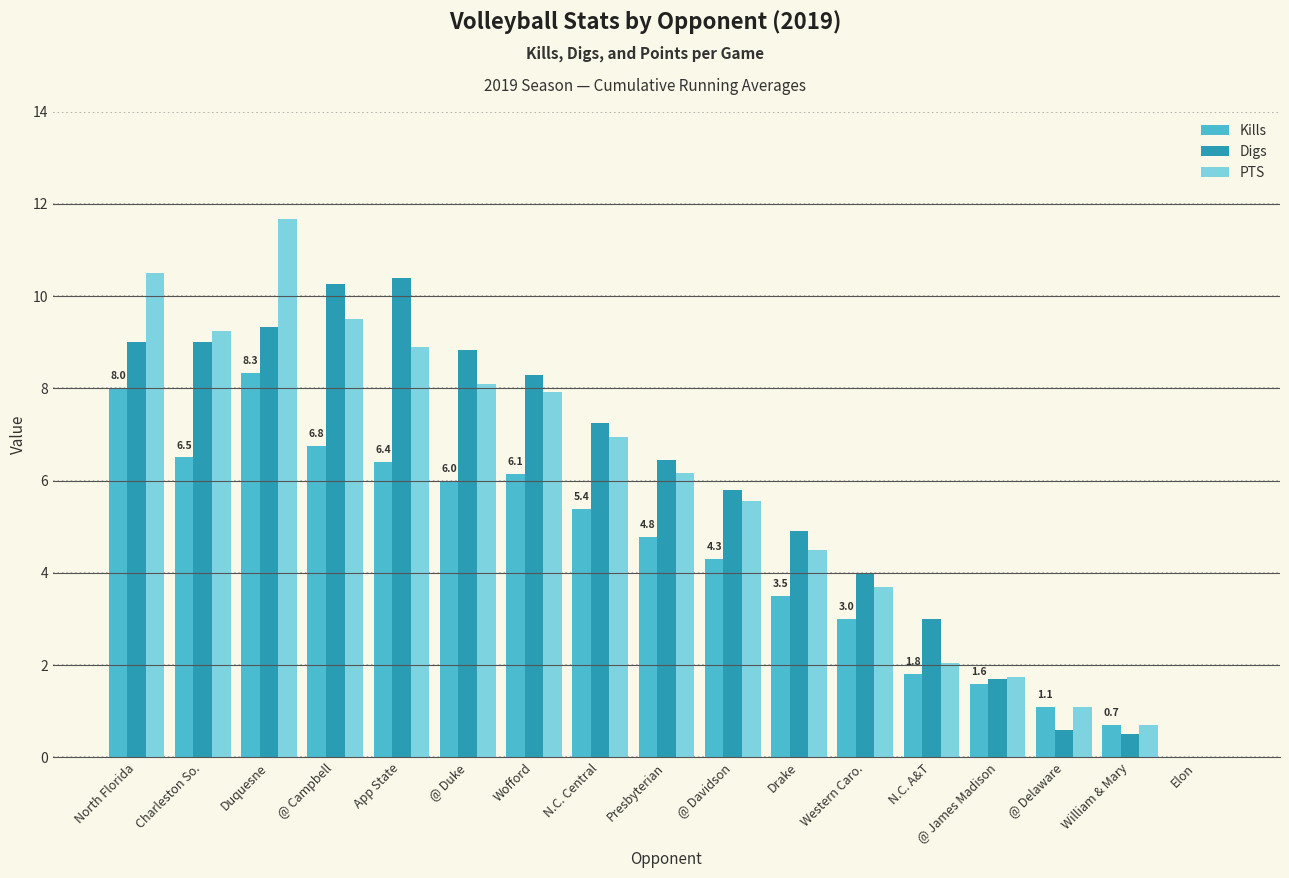

True or false: Kills has a value of 2.3 at Drake.

False